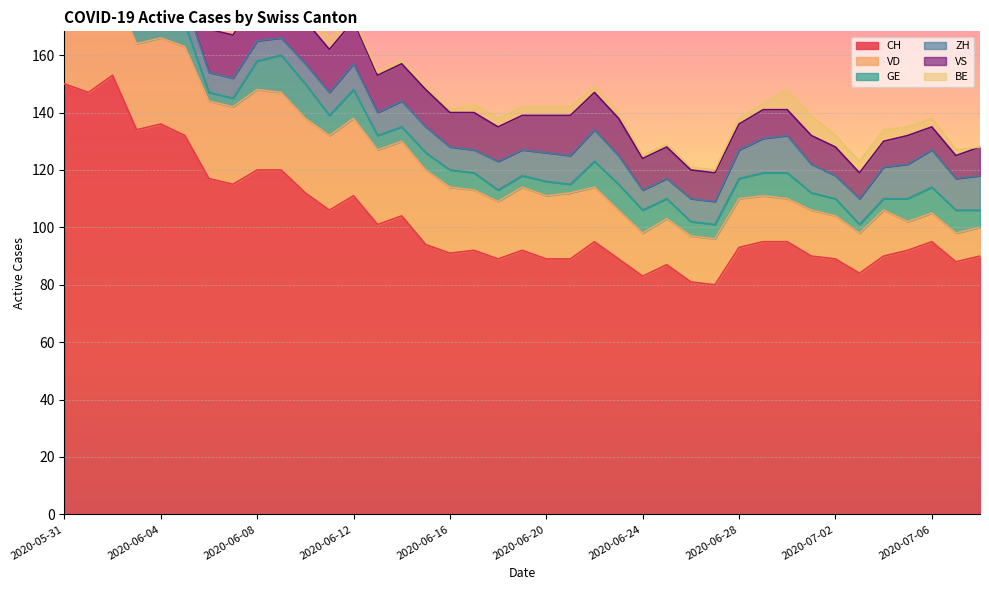

What are all the series names shown in the legend?

CH, VD, GE, ZH, VS, BE